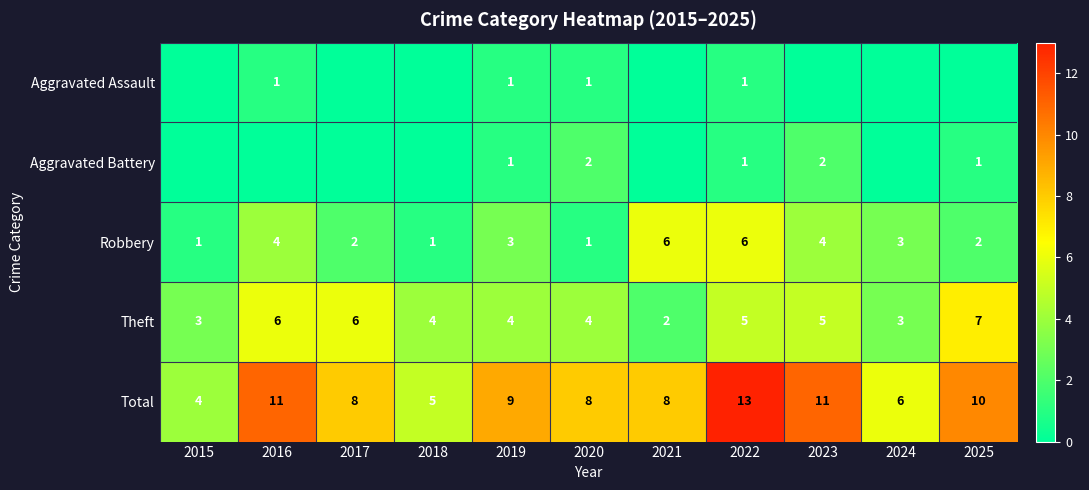

Which has a higher value, 2023 or 2015?

2023